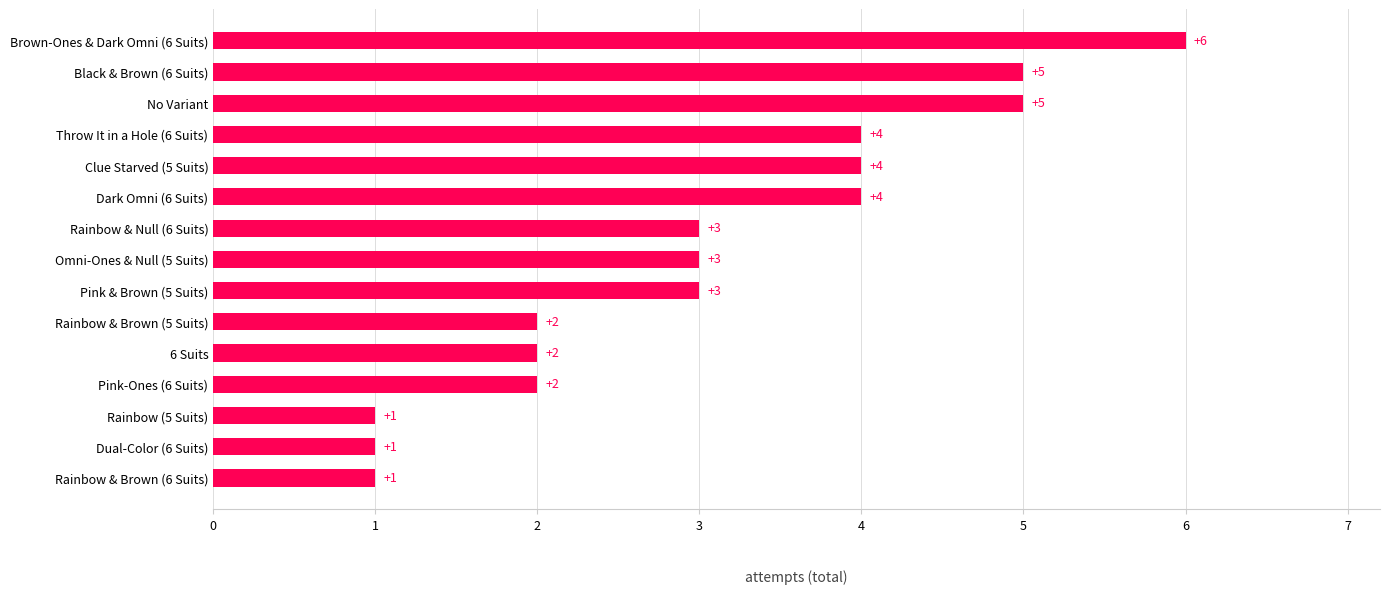

How many values are between 2 and 4?

9